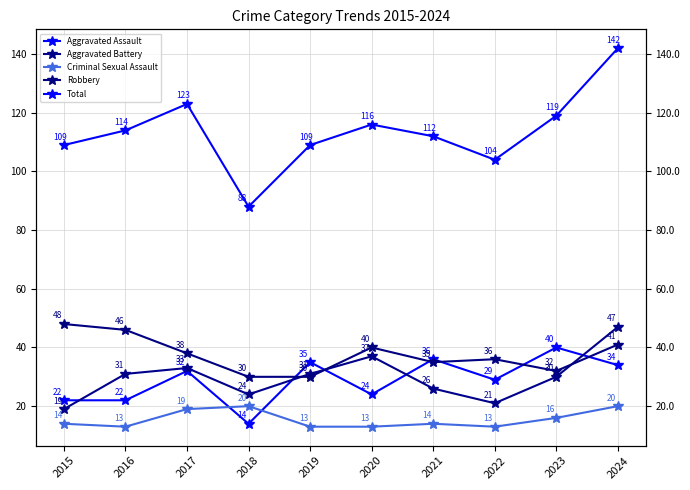

Reading left to right, extract all data points from this chart.

Aggravated Assault: 2015=22	2016=22	2017=32	2018=14	2019=35	2020=24	2021=36	2022=29	2023=40	2024=34
Aggravated Battery: 2015=19	2016=31	2017=33	2018=24	2019=31	2020=37	2021=26	2022=21	2023=30	2024=47
Criminal Sexual Assault: 2015=14	2016=13	2017=19	2018=20	2019=13	2020=13	2021=14	2022=13	2023=16	2024=20
Robbery: 2015=48	2016=46	2017=38	2018=30	2019=30	2020=40	2021=35	2022=36	2023=32	2024=41
Total: 2015=109	2016=114	2017=123	2018=88	2019=109	2020=116	2021=112	2022=104	2023=119	2024=142